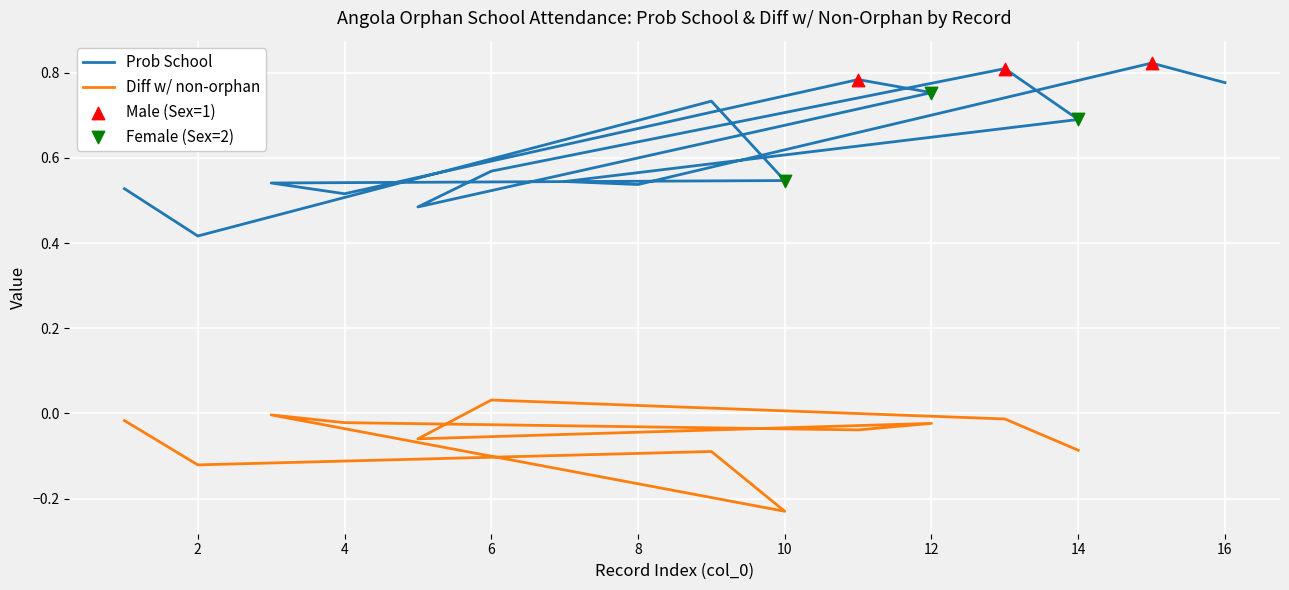

Between 16 and 14, which is larger?

16